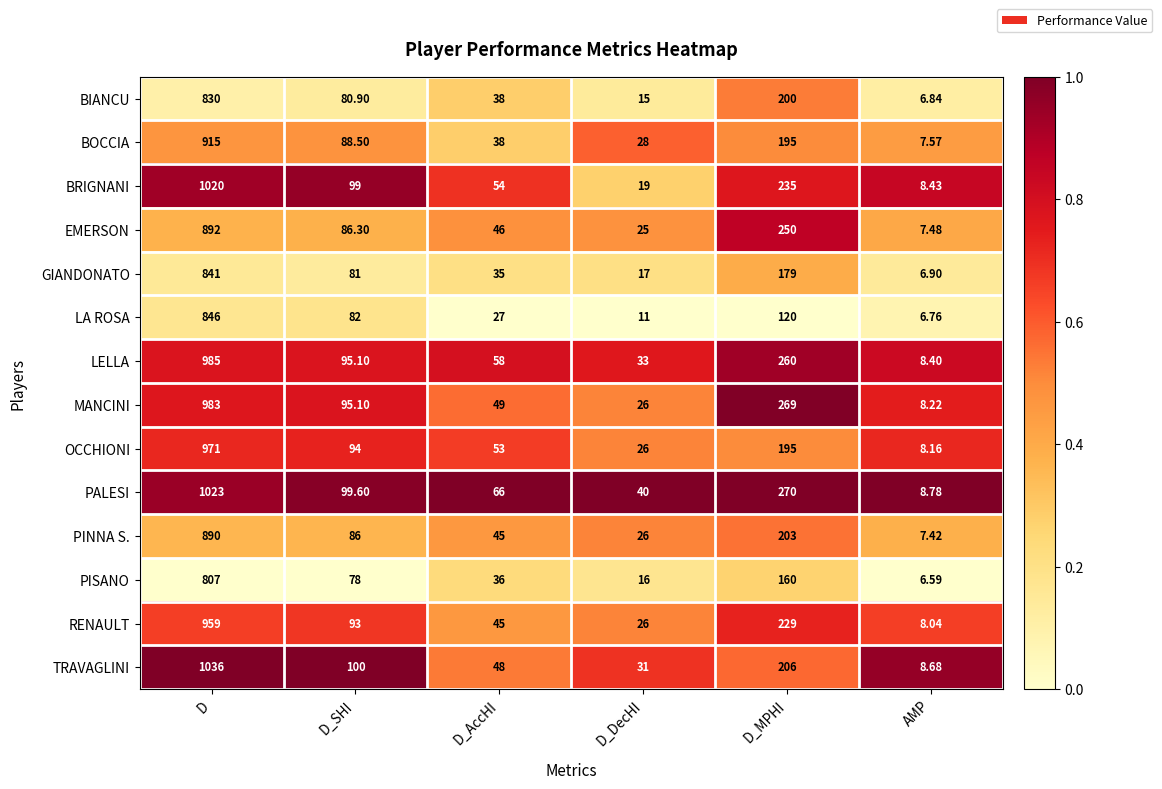

How many distinct data groups are displayed?

14